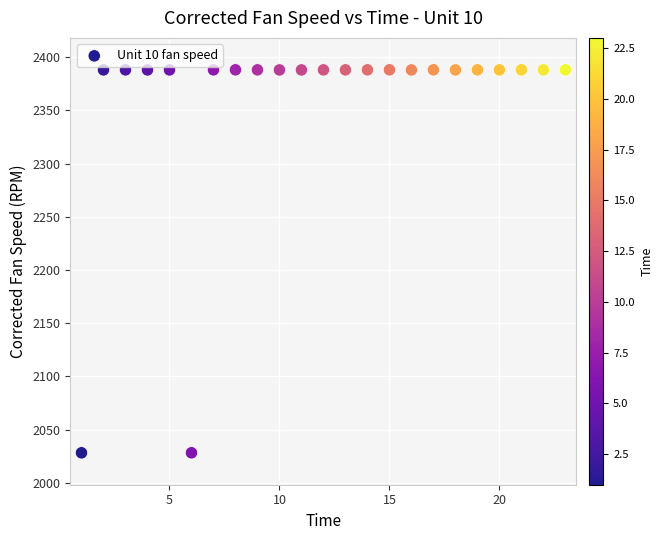

What is the range of X values (max minus min)?

22.0